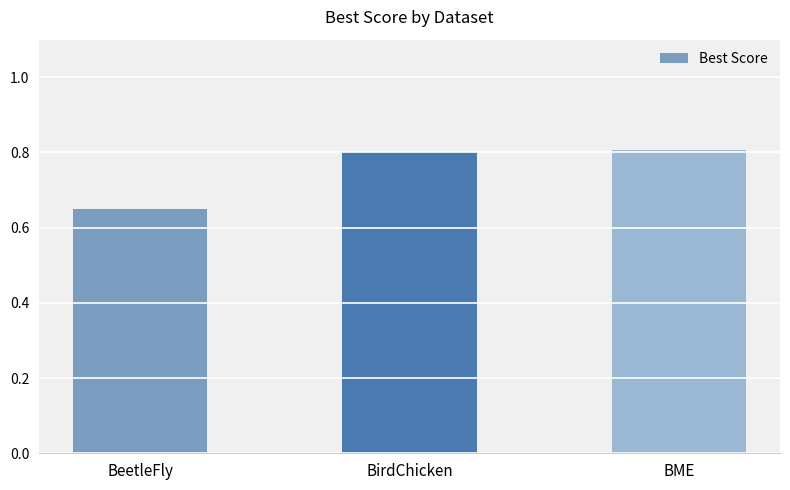

Which label corresponds to the smallest value in the chart?

BeetleFly